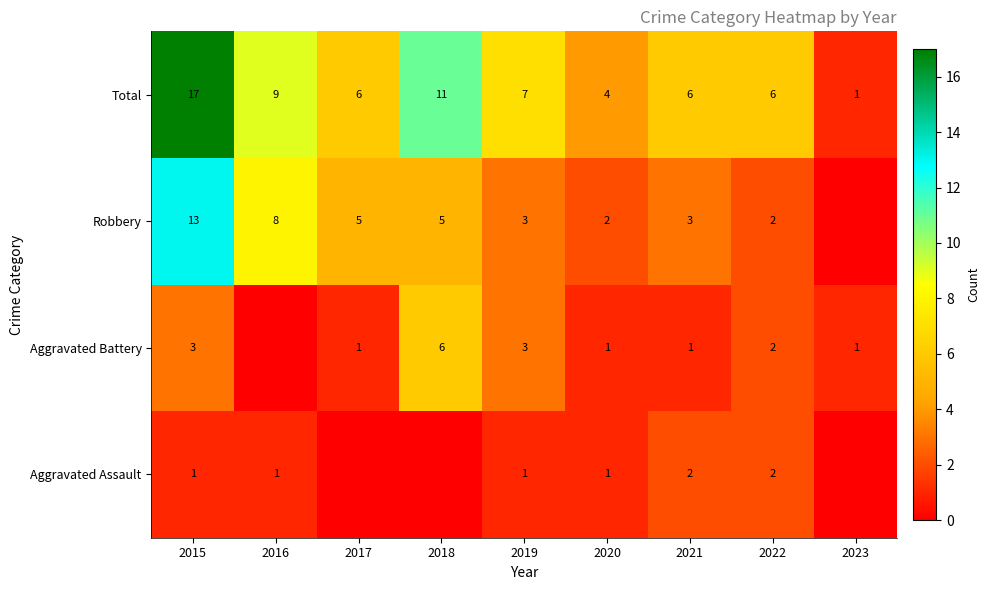

What is the sum of the Total values at 2017 and 2022?

12